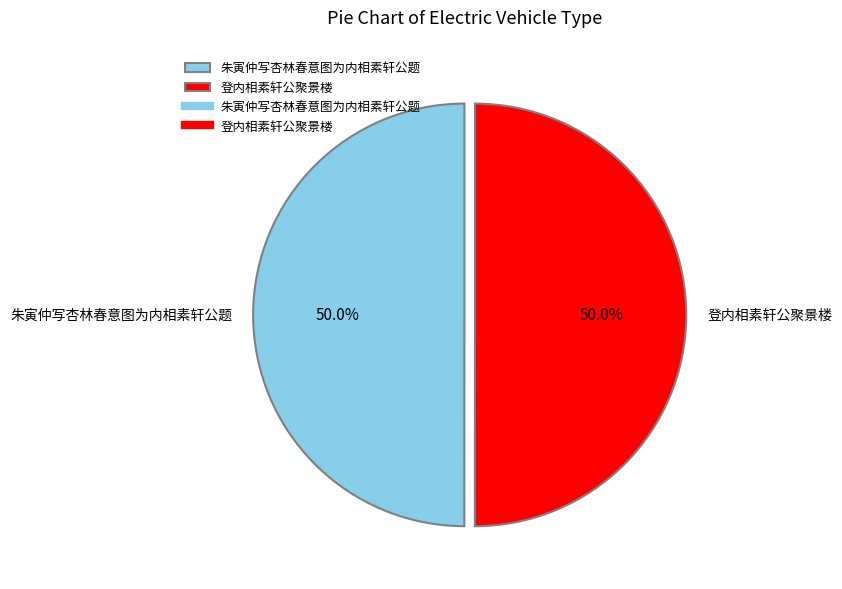

What is the ratio of the value at 登内相素轩公聚景楼 to the value at 朱寅仲写杏林春意图为内相素轩公题?

1.0